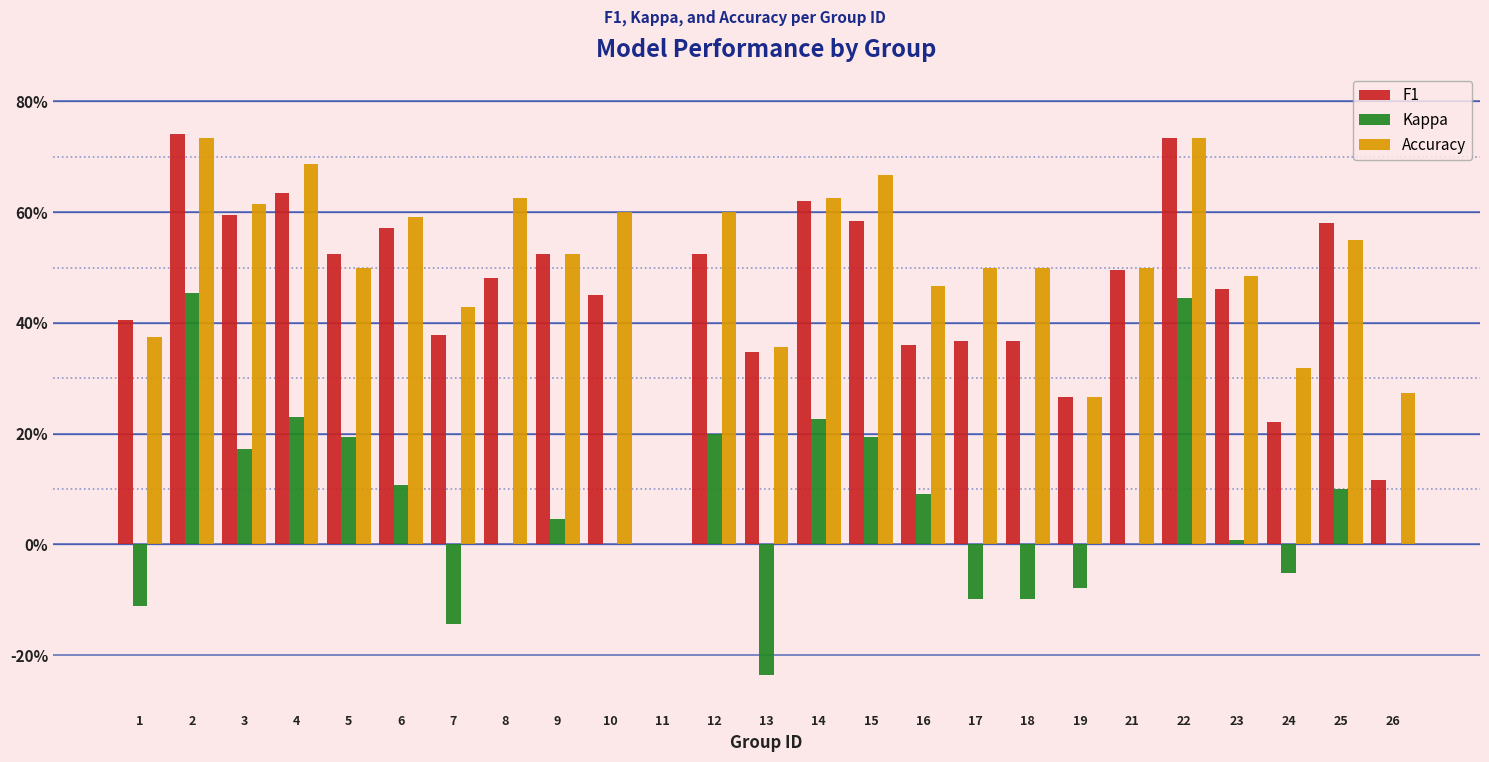

At 4, list the series in order from largest to smallest.

Accuracy, F1, Kappa